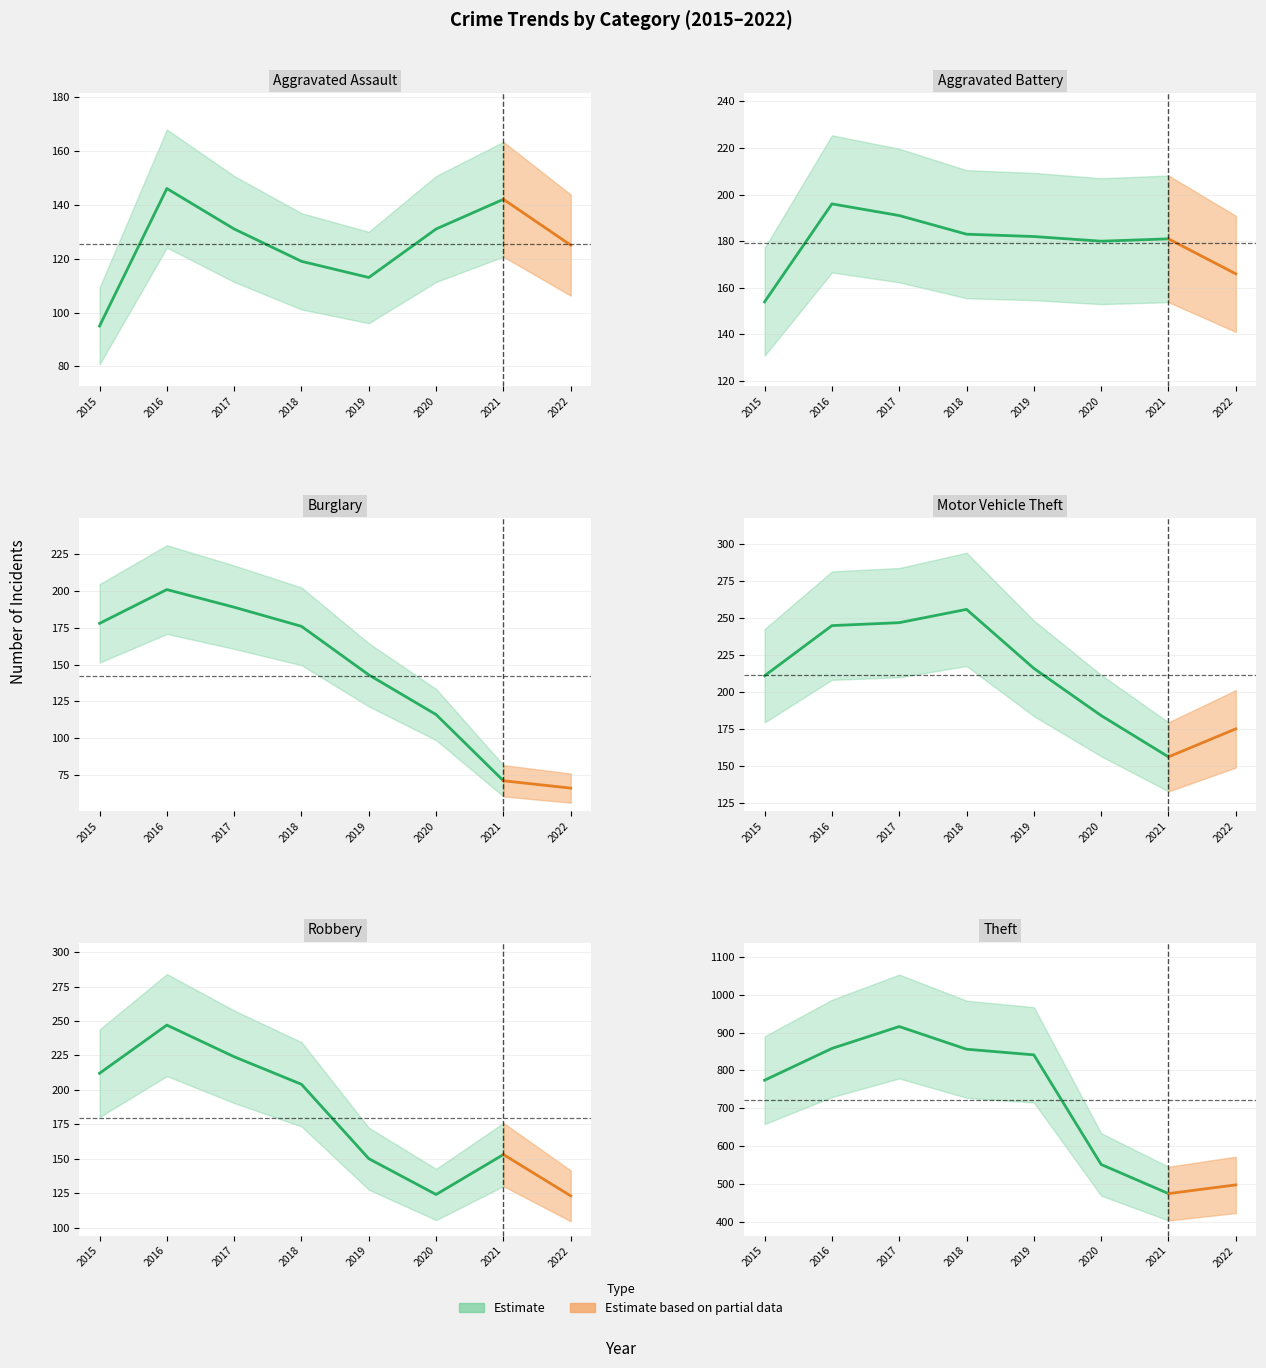

Where does the Robbery series first go above 204?

2015